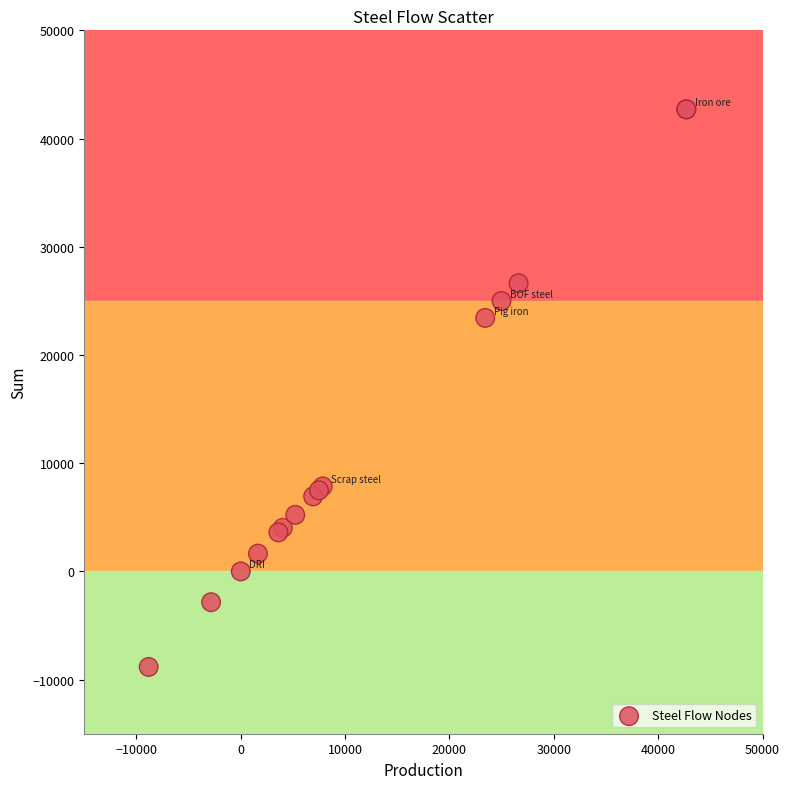

What Y value in the scatter plot is closest to 16935?

23424.7